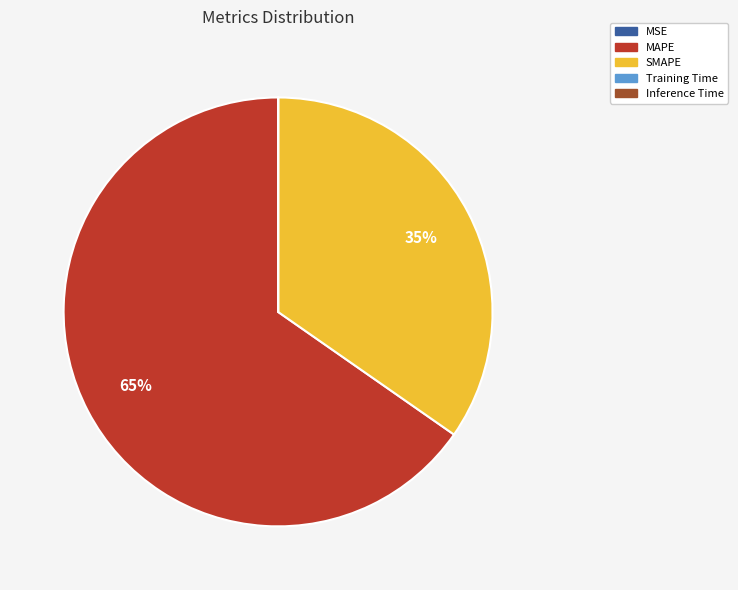

Does any single category account for the majority?

Yes